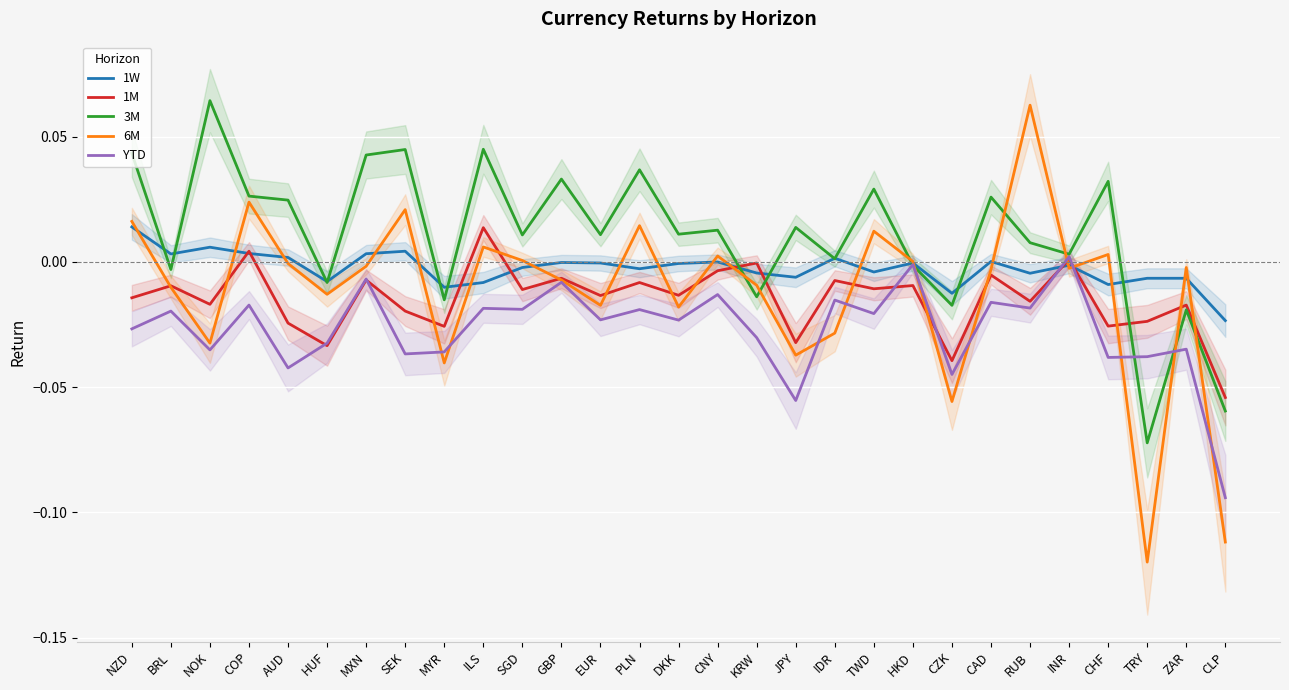

In 1M, how many points are higher than both neighbors (excluding endpoints)?

12